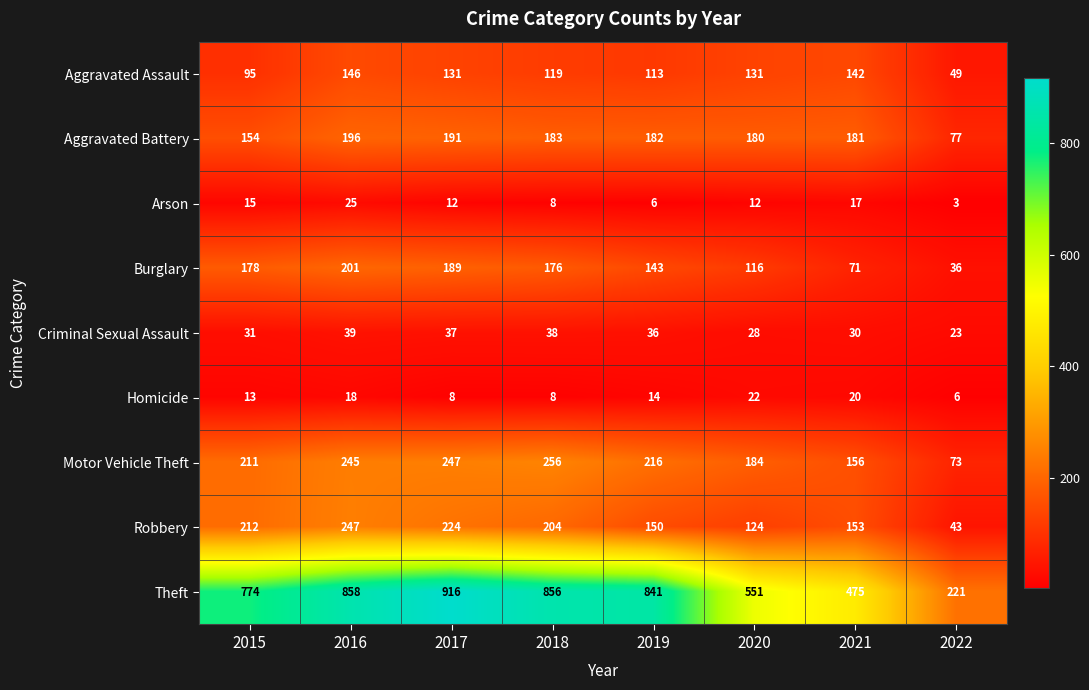

What is the difference between the maximum and second lowest values in the Homicide series?

14